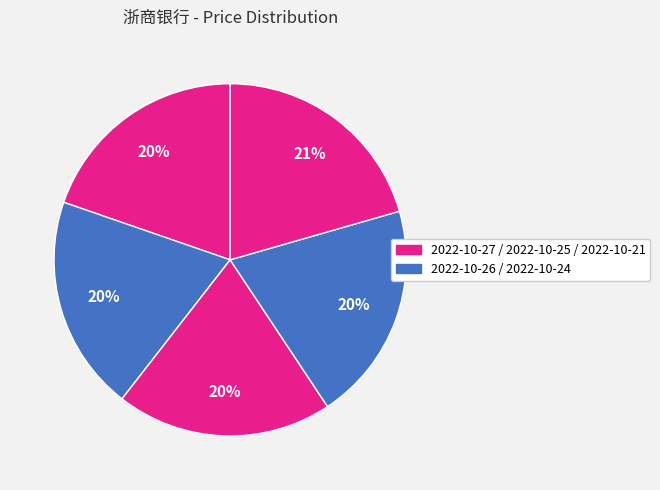

To the nearest percent, what is the difference between the largest and smallest slice percentages?

1%